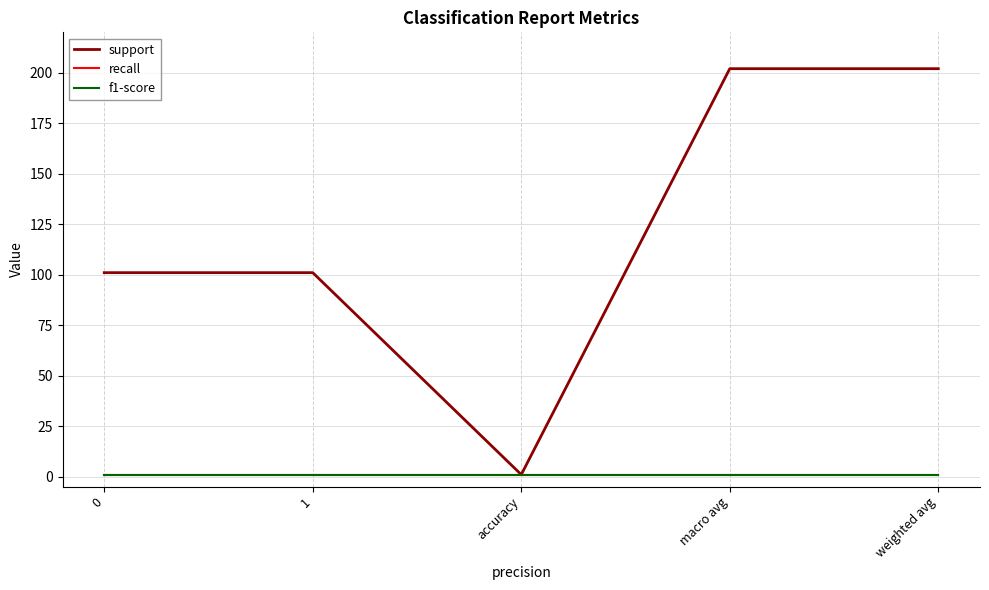

True or false: support and f1-score intersect in this chart.

False